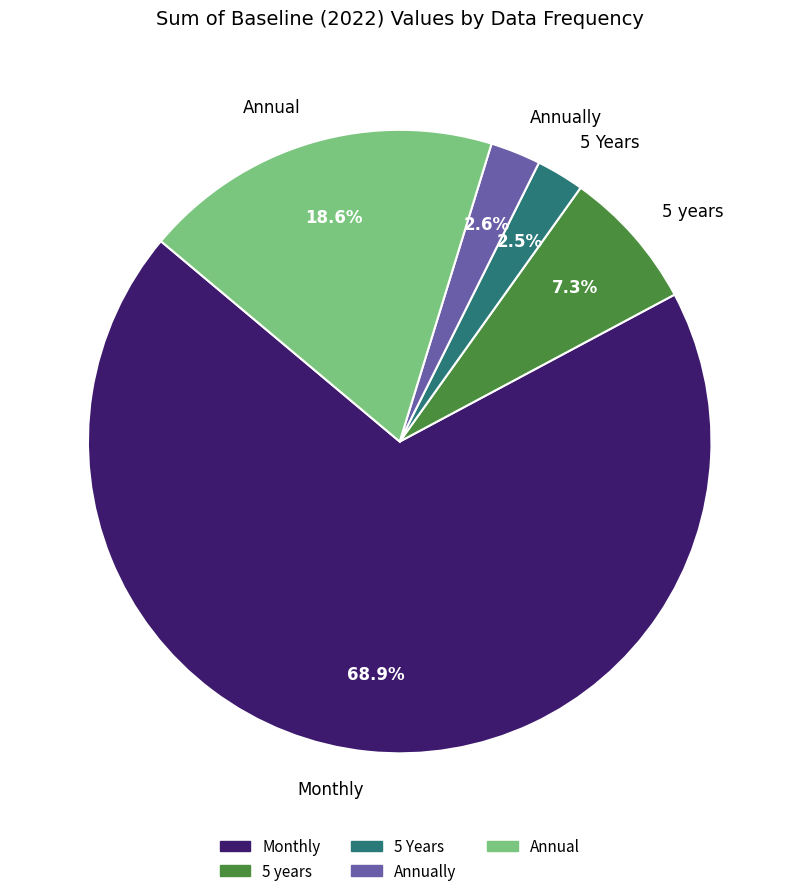

Is there any slice that represents more than half of the pie?

Yes